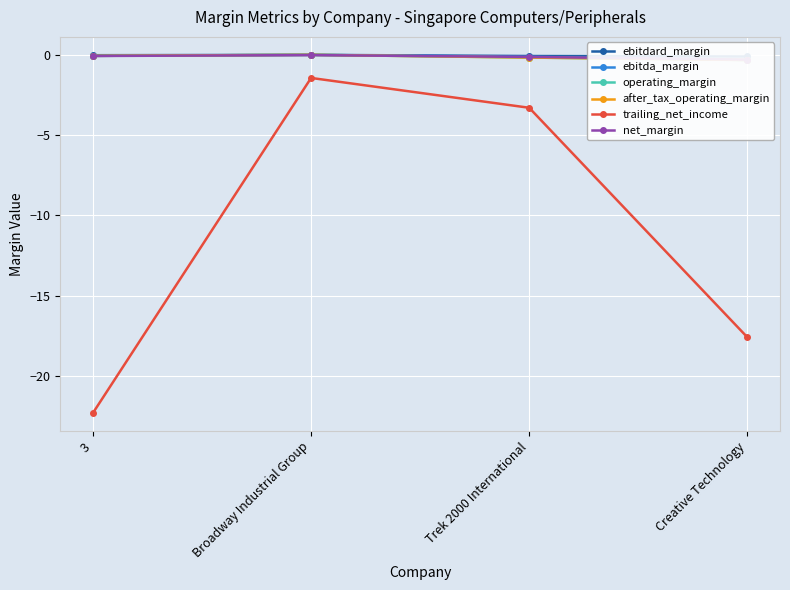

The value of operating_margin at 3 is -0.0. True or false?

False